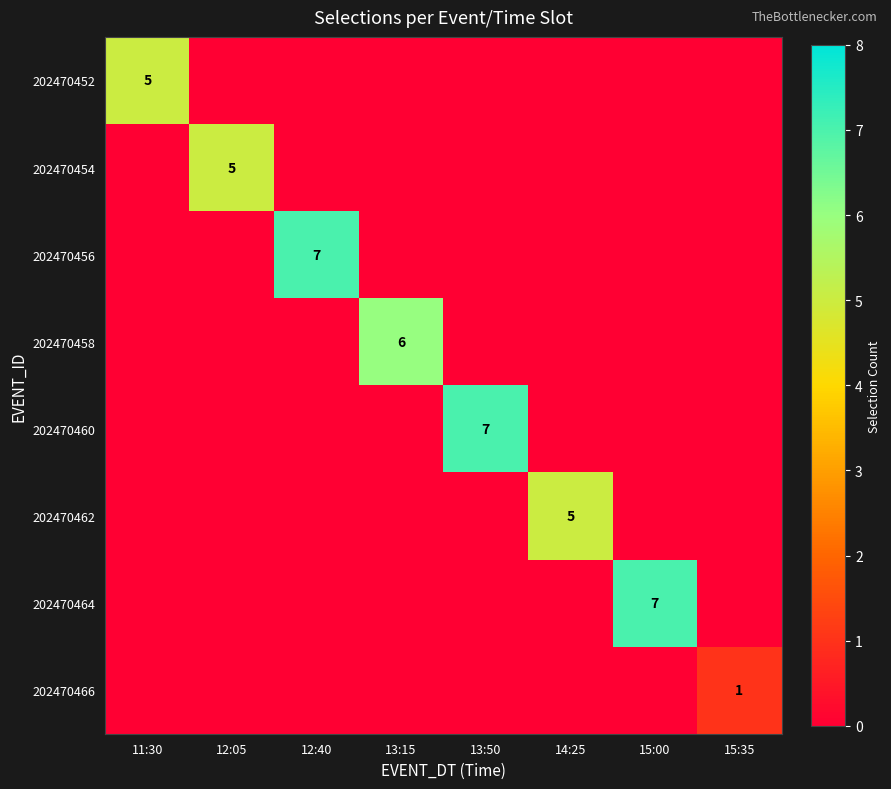

Is it true that 202470464 equals 10 at 15:00?

False